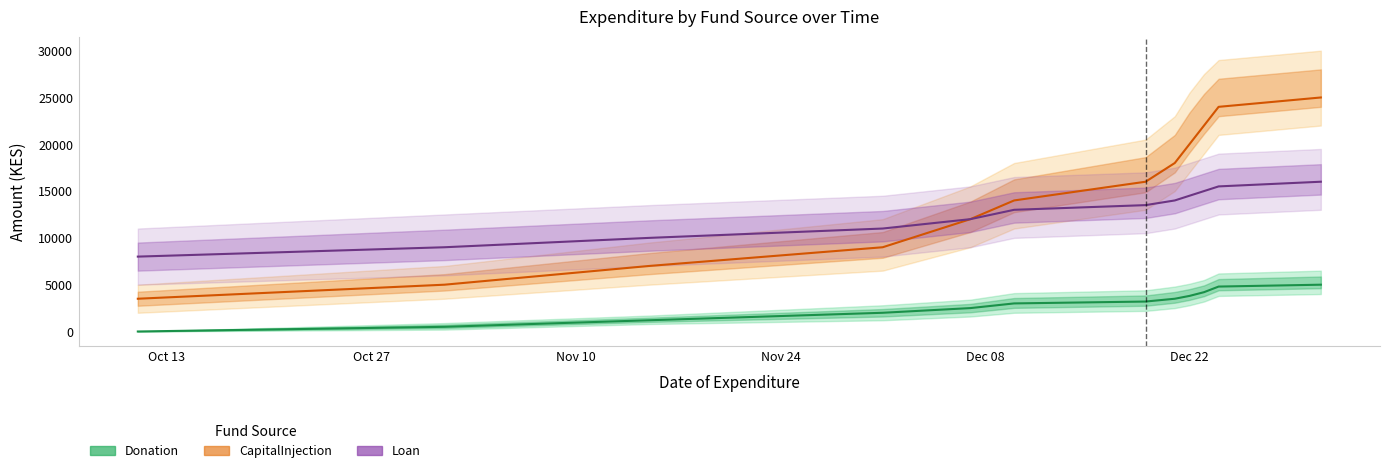

Where is Donation nearest to the value 2500?

Dec 08